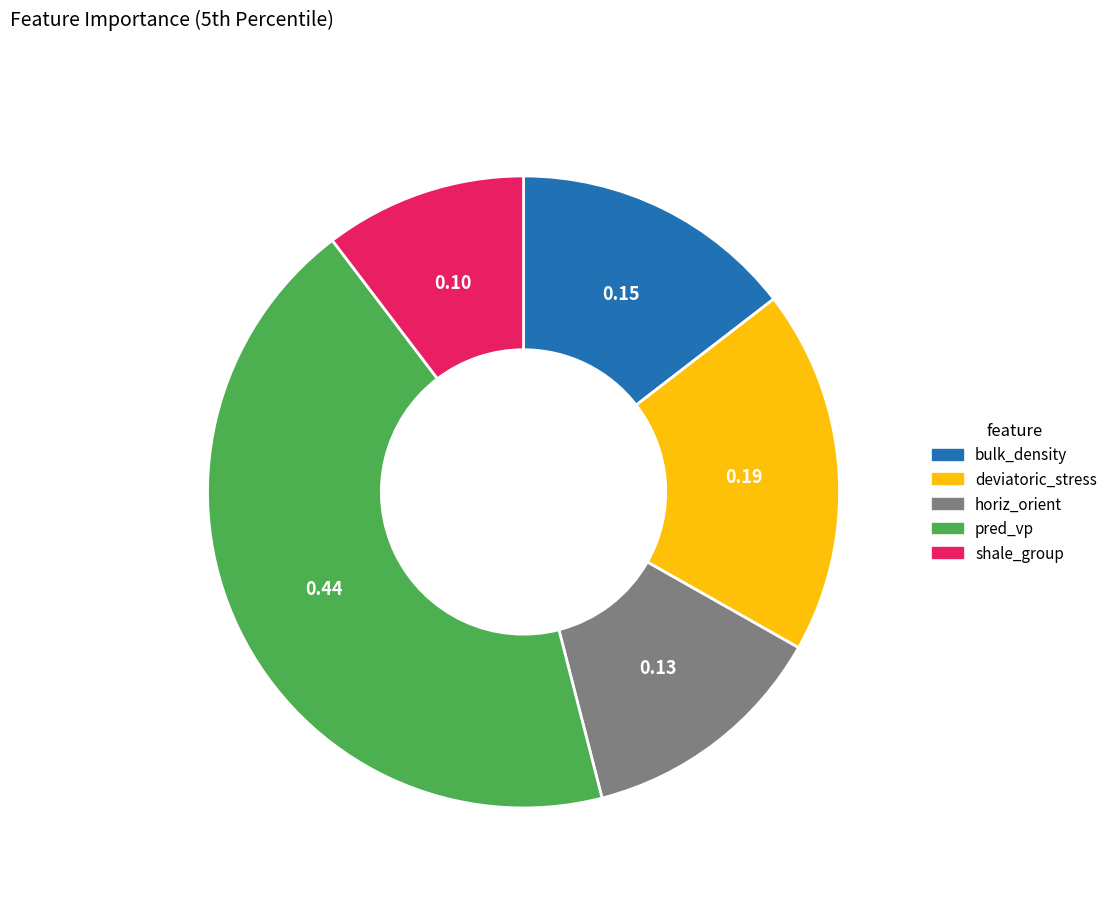

Does horiz_orient represent more than half of the total?

No